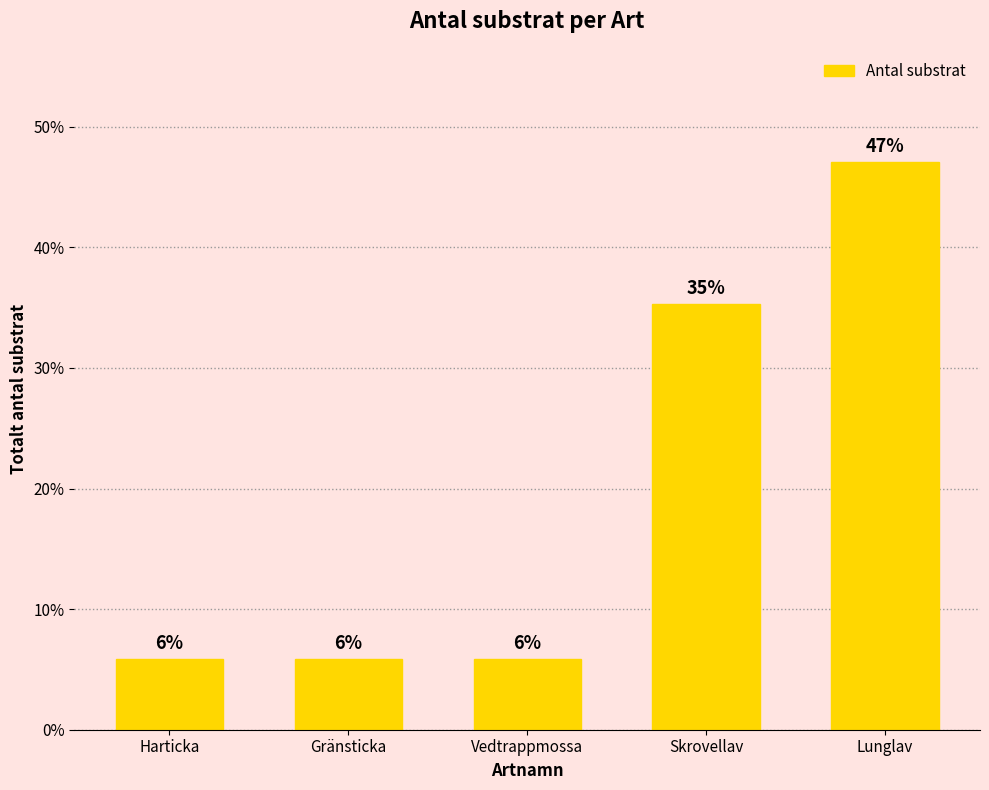

The value at Harticka is 2.3. True or false?

False